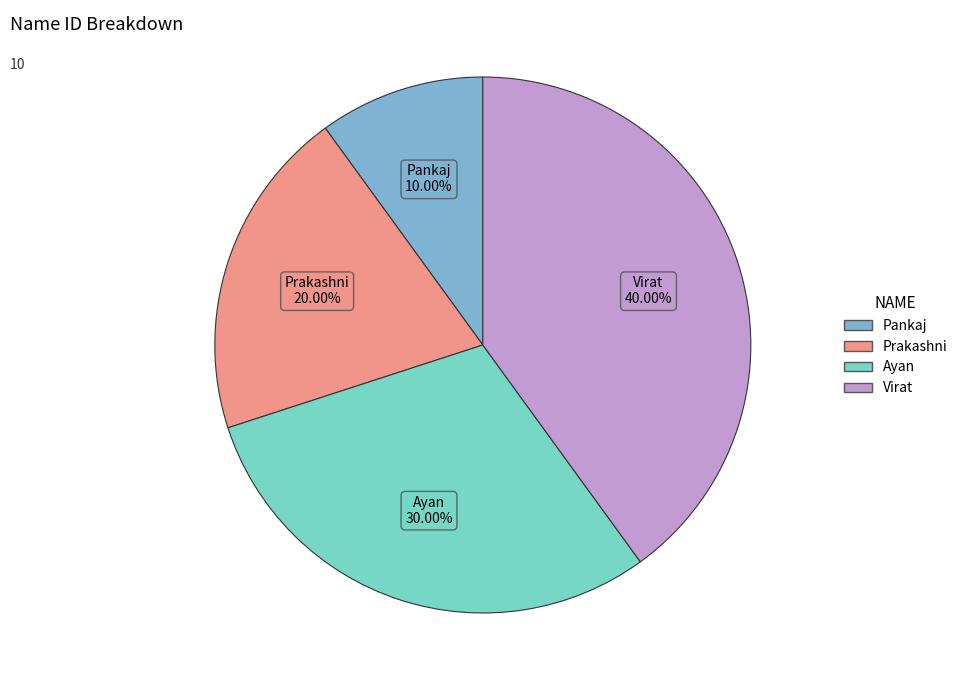

Does Pankaj account for over 50% of the chart?

No